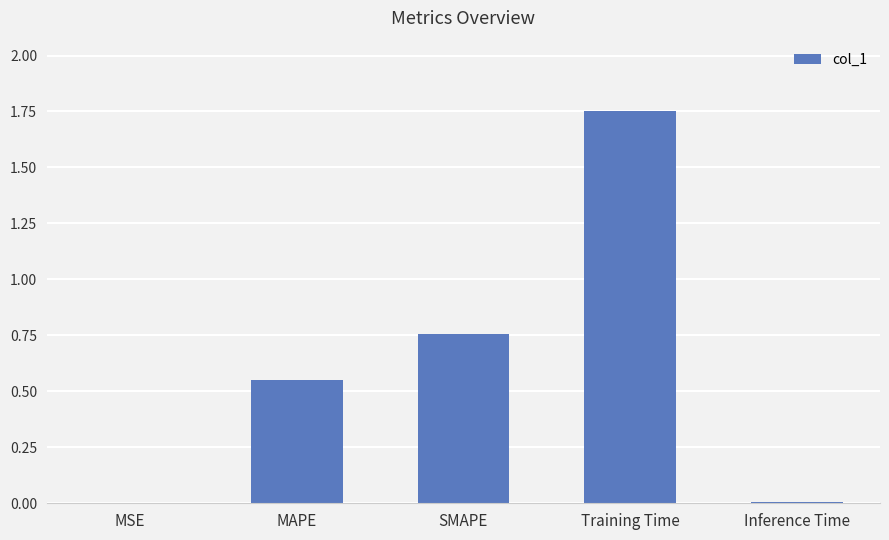

Which category has the highest value across all series?

Training Time